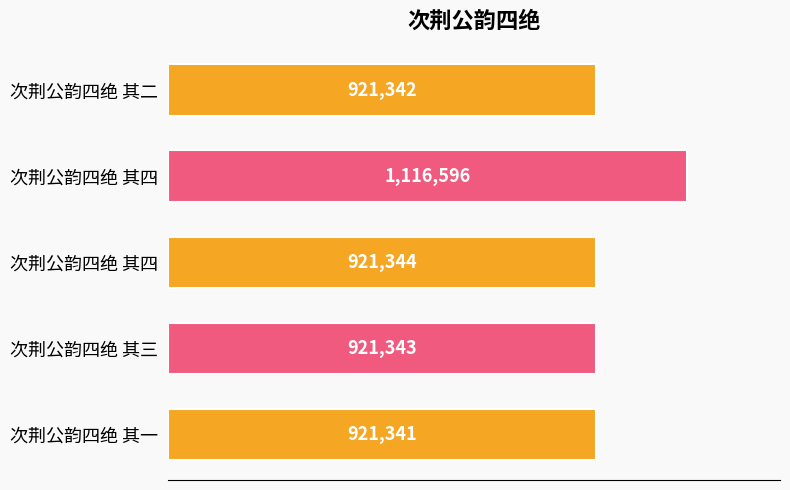

Does the chart contain any negative values?

No